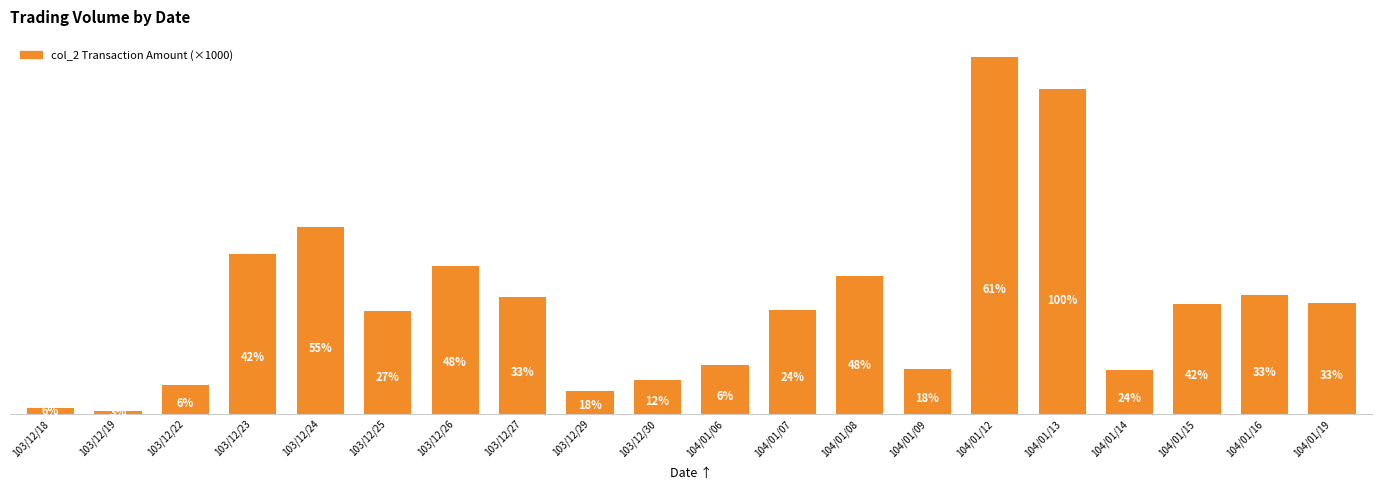

Rank the categories by value from lowest to highest.

103/12/19, 103/12/18, 103/12/29, 103/12/22, 103/12/30, 104/01/14, 104/01/09, 104/01/06, 103/12/25, 104/01/07, 104/01/15, 104/01/19, 103/12/27, 104/01/16, 104/01/08, 103/12/26, 103/12/23, 103/12/24, 104/01/13, 104/01/12